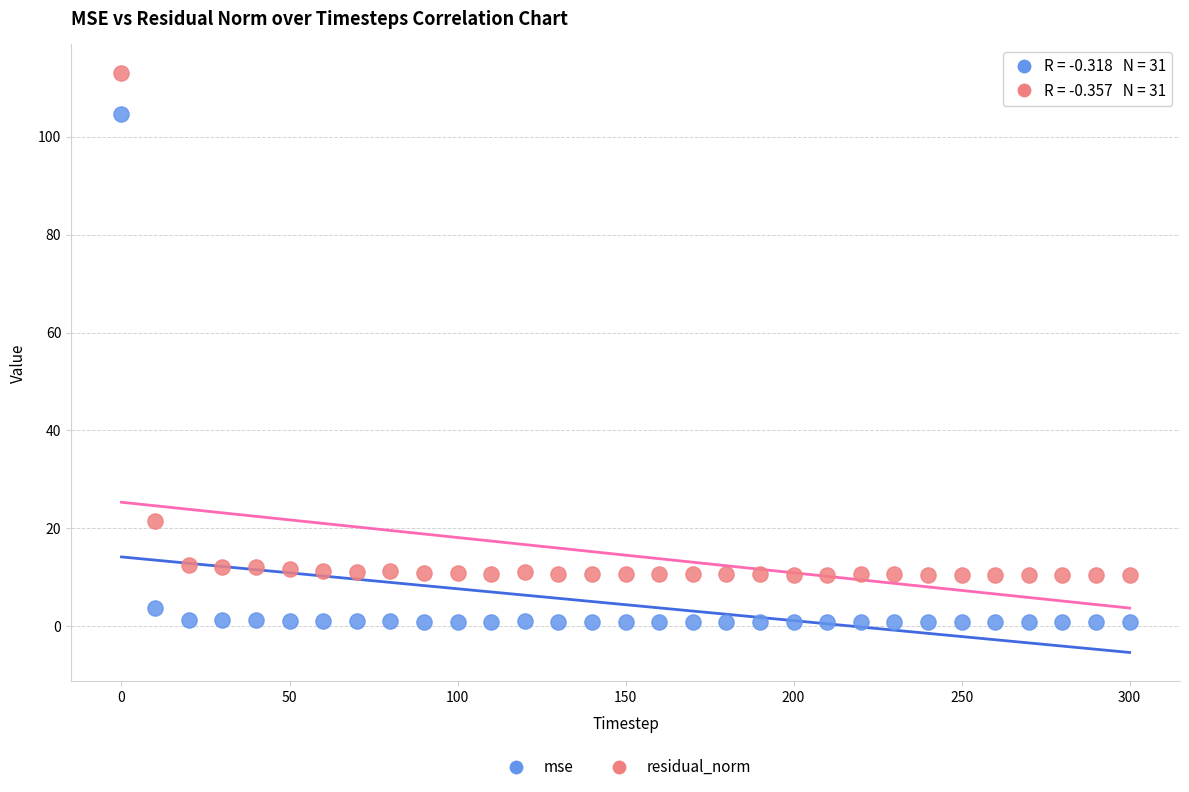

Which series reaches the maximum Y coordinate?

residual_norm